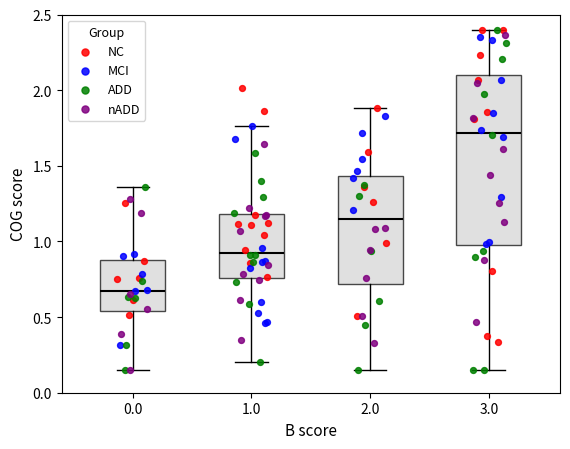

Reading left to right, read every box against the y-axis: the position of its median line, the range the box covers, and the ends of its whiskers. The values are not printed on the chart, so give them approximately, as read against the axis.

0.0: median 0.65, box 0.55 to 0.90, whiskers 0.15 to 1.35
1.0: median 0.95, box 0.75 to 1.20, whiskers 0.20 to 1.75
2.0: median 1.15, box 0.70 to 1.45, whiskers 0.15 to 1.90
3.0: median 1.70, box 0.95 to 2.10, whiskers 0.15 to 2.40